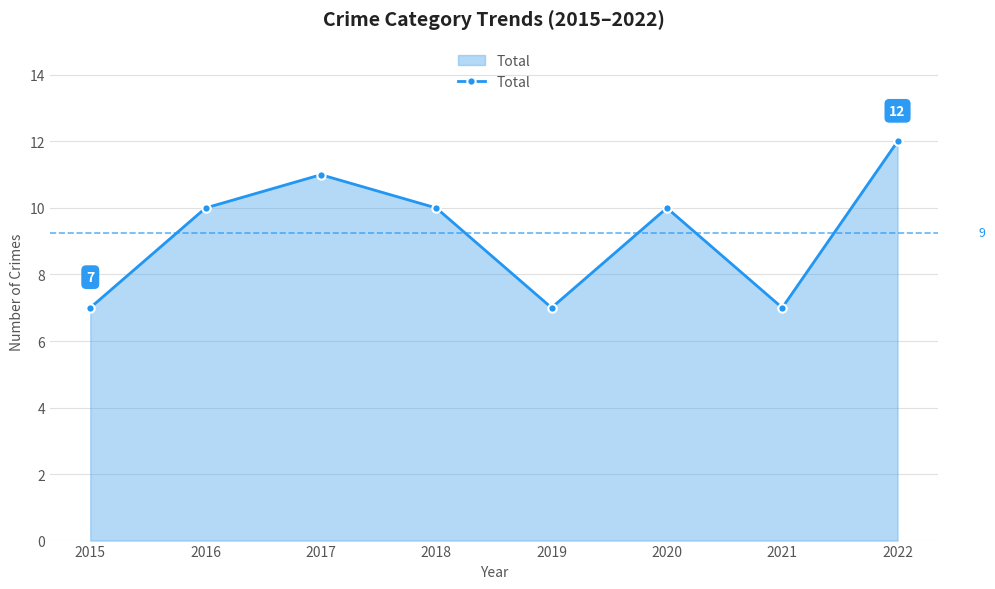

True or false: the data has more than 2 interior local peaks.

False